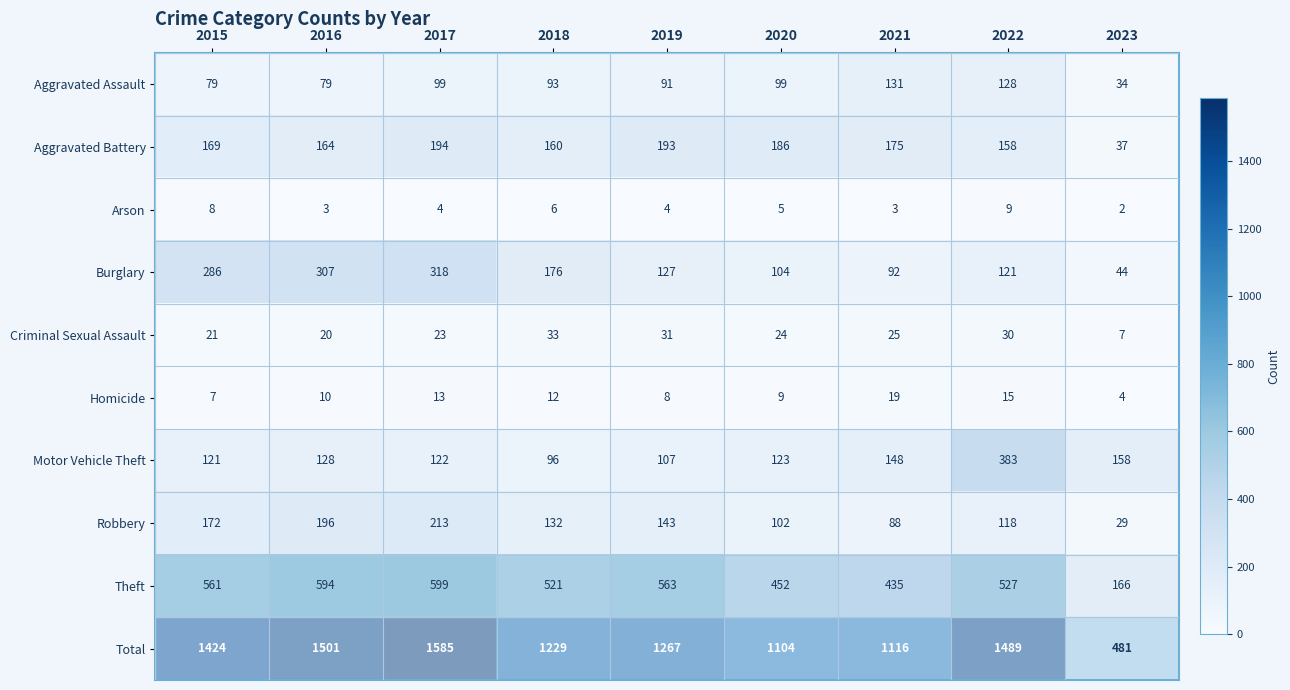

What is the sum of the Arson values at 2017 and 2021?

7